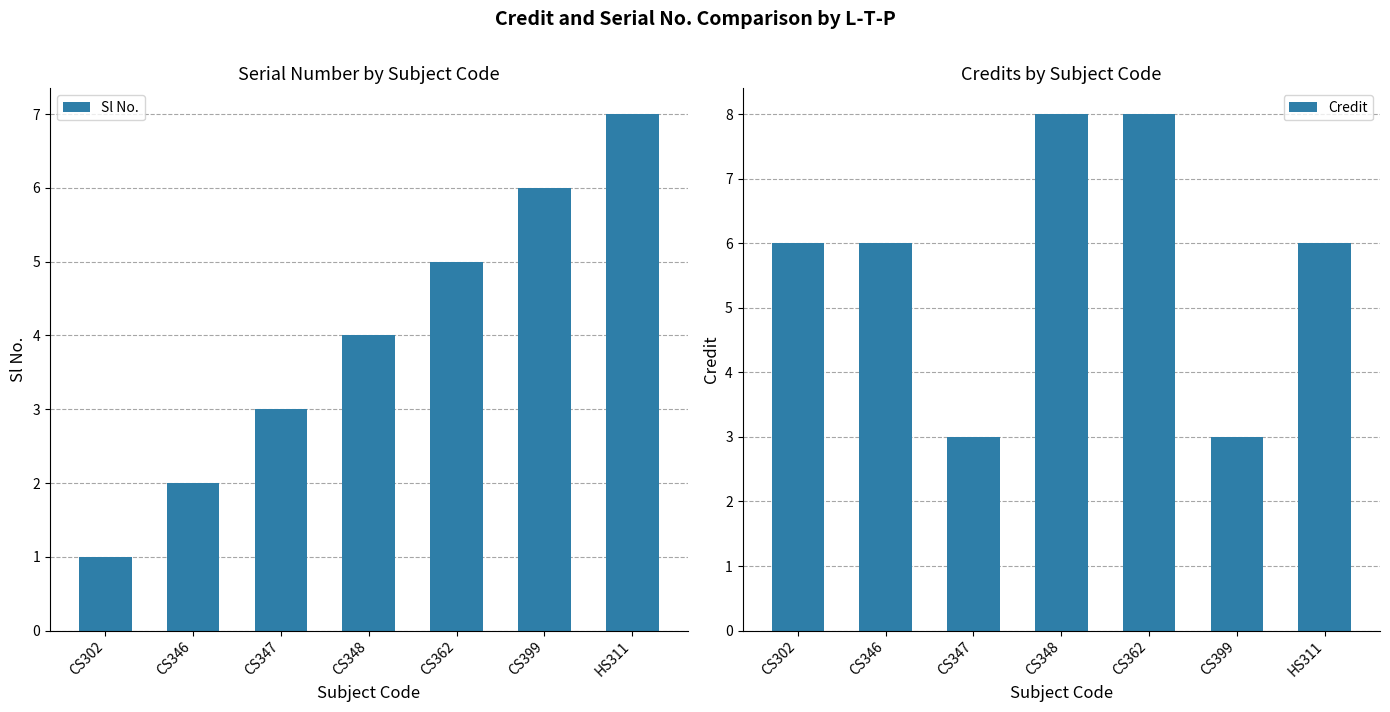

How many data points does each series have?

7